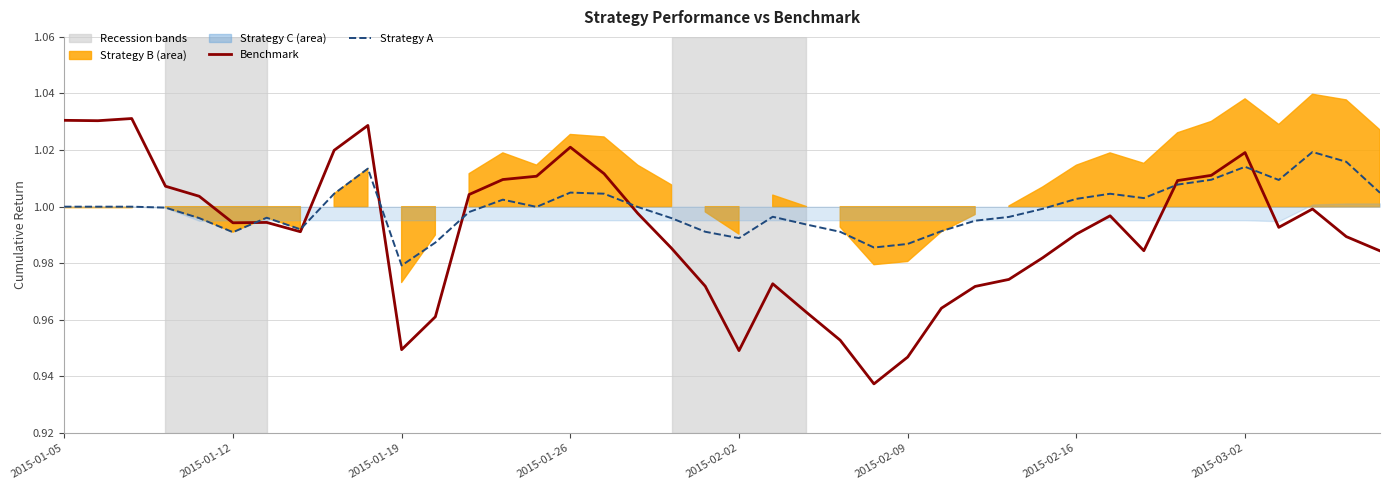

How many interior local valleys does the Benchmark series have?

8